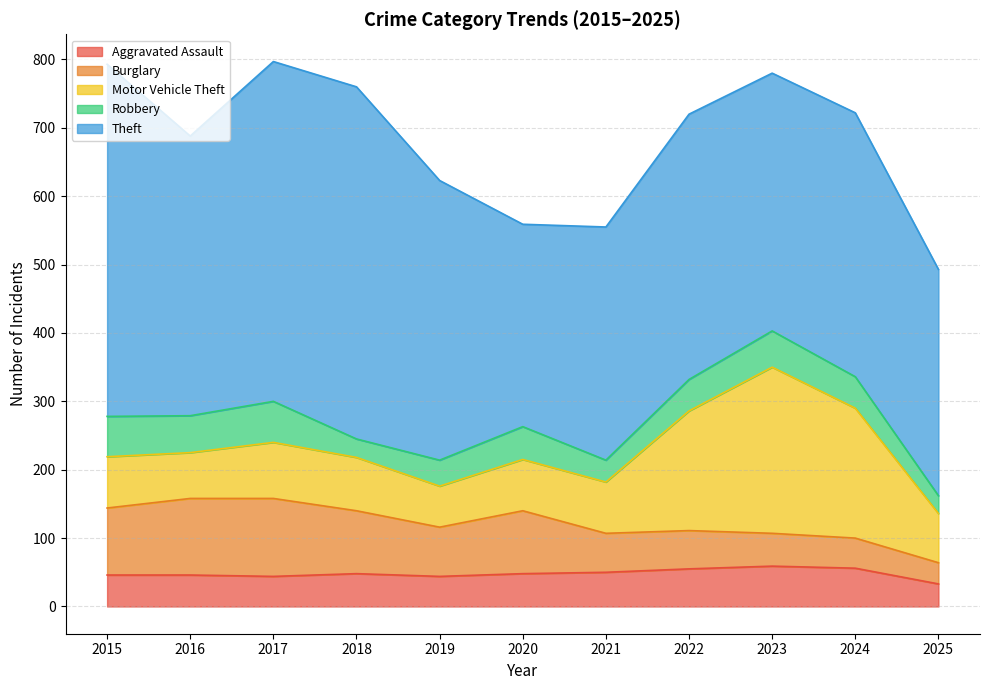

Which category has the highest value in the Burglary series?

2017